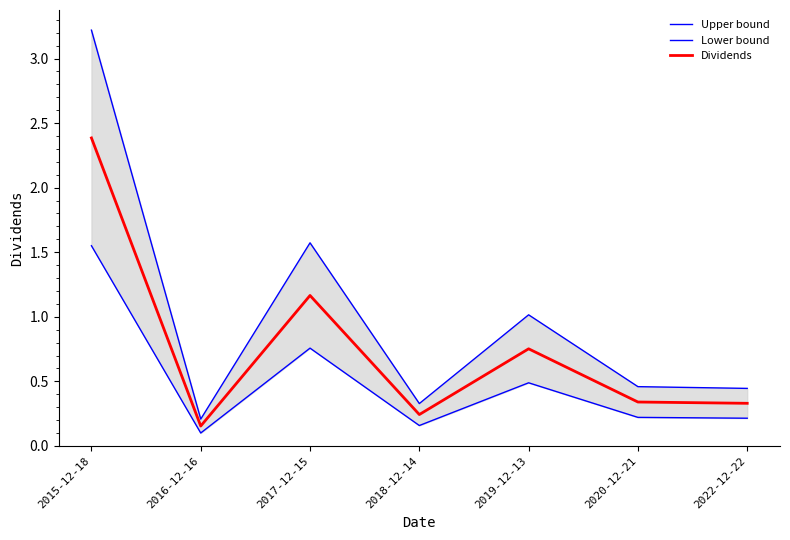

Where is the first local maximum for Upper bound?

2017-12-15